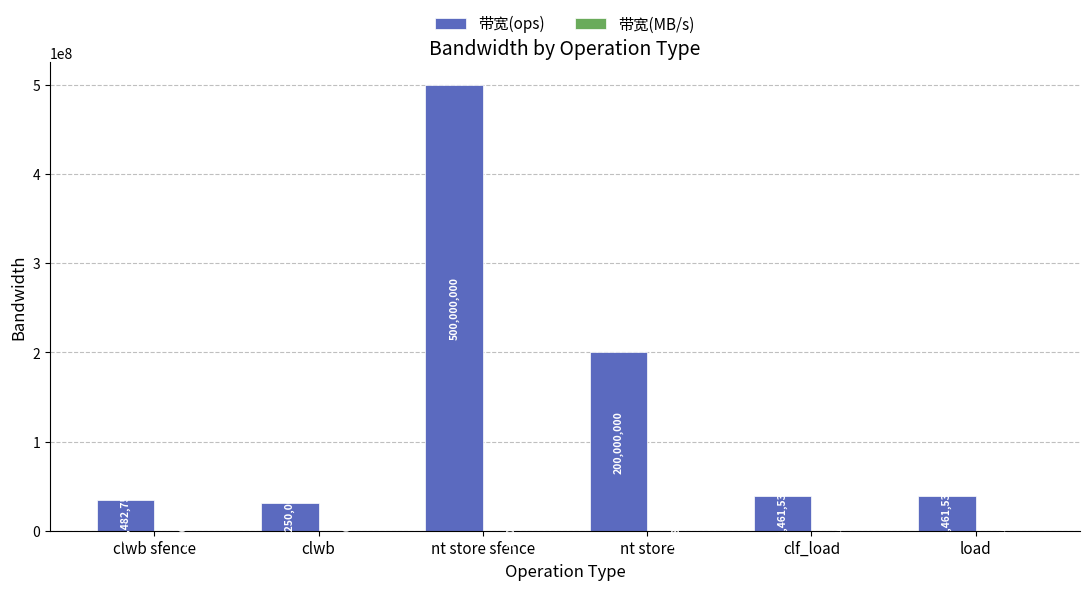

At which category is the sum across all series the highest?

nt store sfence